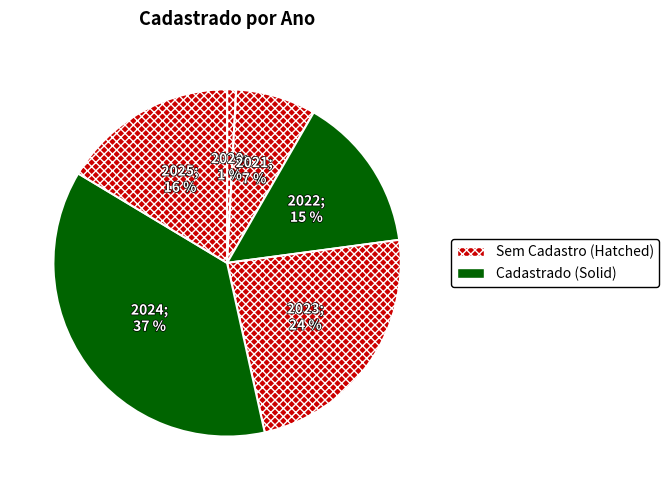

What is the smallest slice in the pie chart?

2020